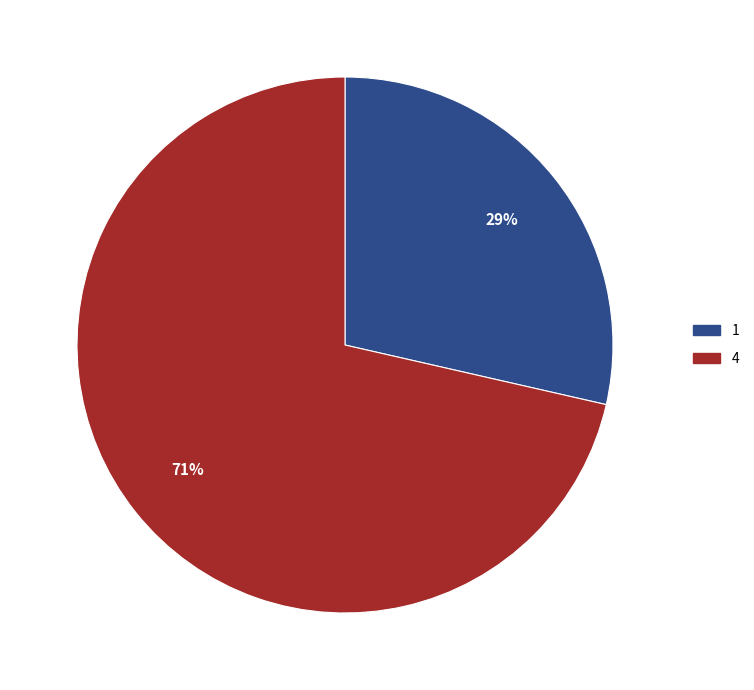

Which slice is the smallest?

1